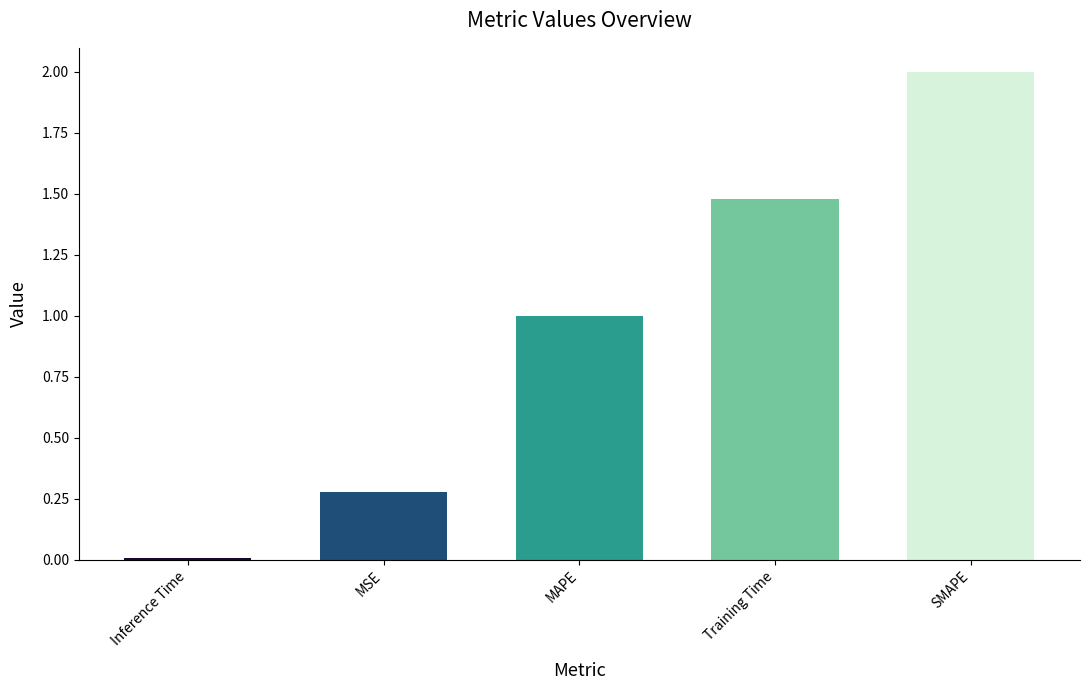

The chart shows a value of 0.3 at MSE. True or false?

True